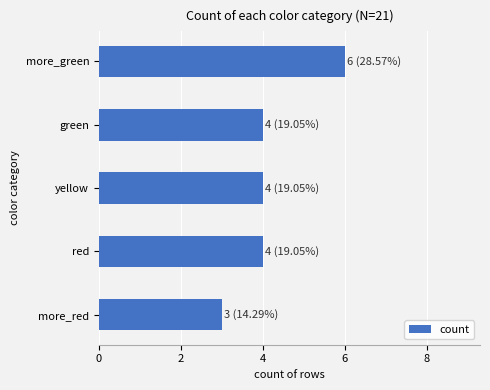

What is the approximate value at green?

4